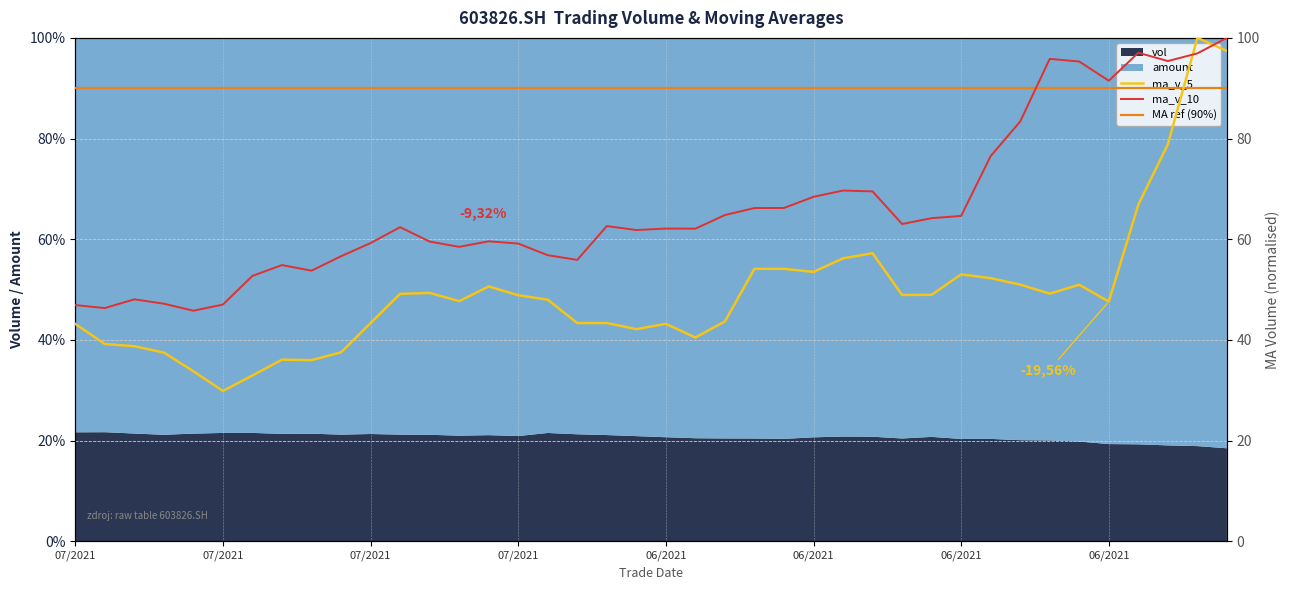

Is it true that ma_v_10 equals 62.1 at 06/2021?

True